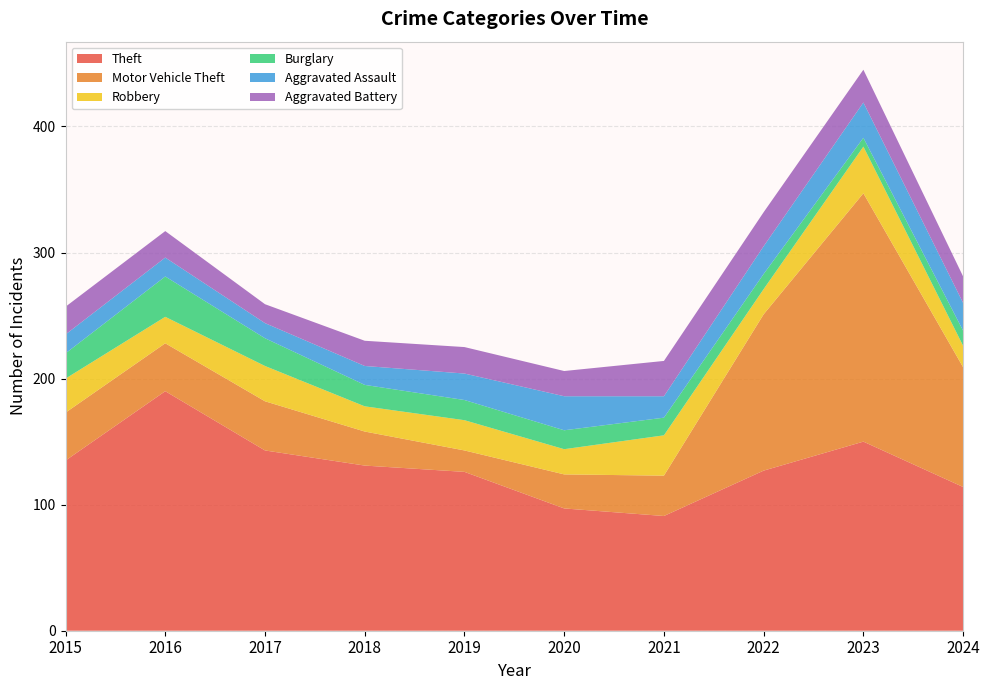

Reading right to left, list all the values displayed in this chart.

Theft: 2024=114	2023=150	2022=127	2021=91	2020=97	2019=126	2018=131	2017=143	2016=190	2015=135
Motor Vehicle Theft: 2024=95	2023=197	2022=124	2021=32	2020=27	2019=17	2018=27	2017=39	2016=38	2015=38
Robbery: 2024=17	2023=37	2022=20	2021=32	2020=20	2019=24	2018=20	2017=28	2016=21	2015=27
Burglary: 2024=12	2023=7	2022=12	2021=14	2020=15	2019=16	2018=17	2017=22	2016=32	2015=20
Aggravated Assault: 2024=22	2023=28	2022=22	2021=17	2020=27	2019=21	2018=15	2017=12	2016=15	2015=15
Aggravated Battery: 2024=21	2023=26	2022=27	2021=28	2020=20	2019=21	2018=20	2017=15	2016=21	2015=22